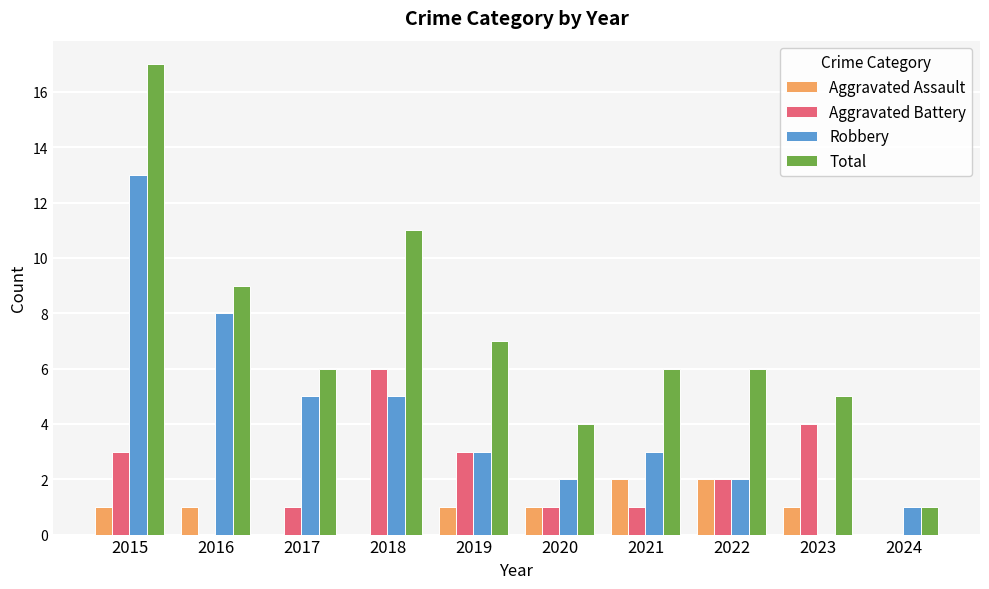

Are the bars horizontal?

No